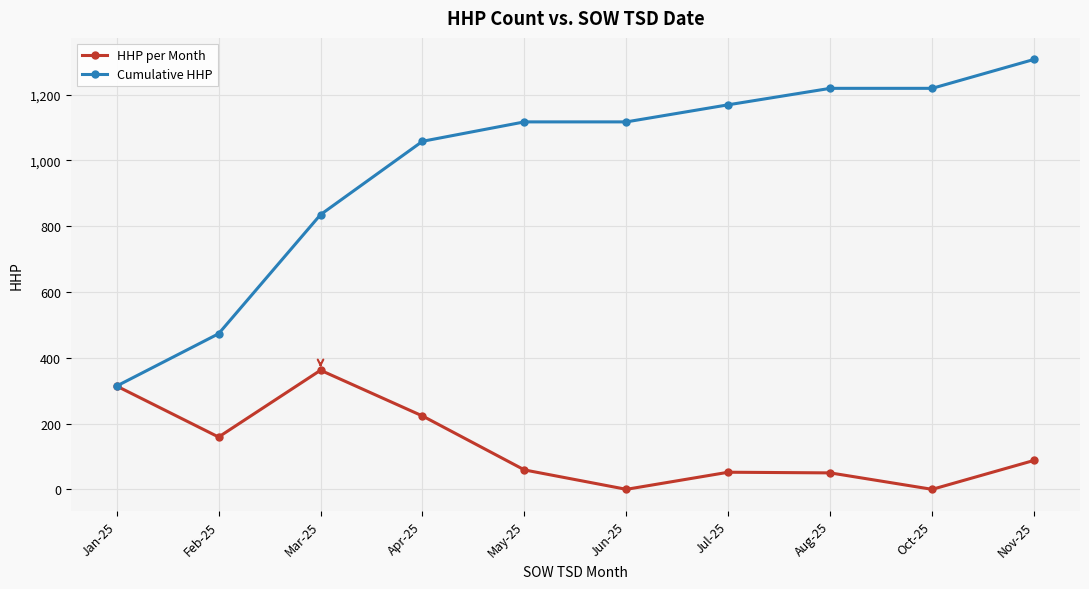

Rank the series at Aug-25 from lowest to highest value.

HHP per Month, Cumulative HHP